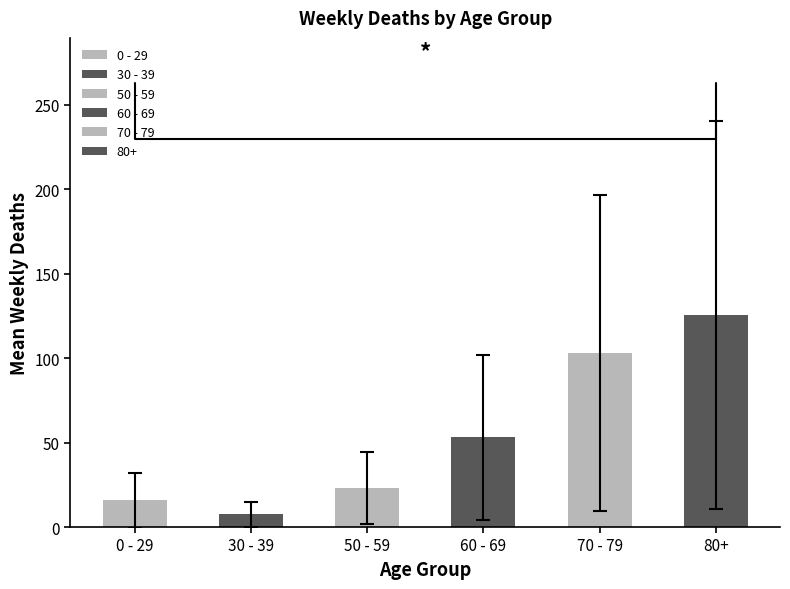

What is the average value?

54.6